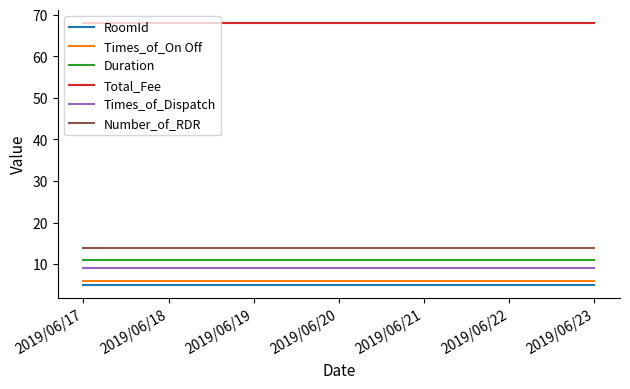

What is the sum of the Number_of_RDR values at 2019/06/17 and 2019/06/23?

28